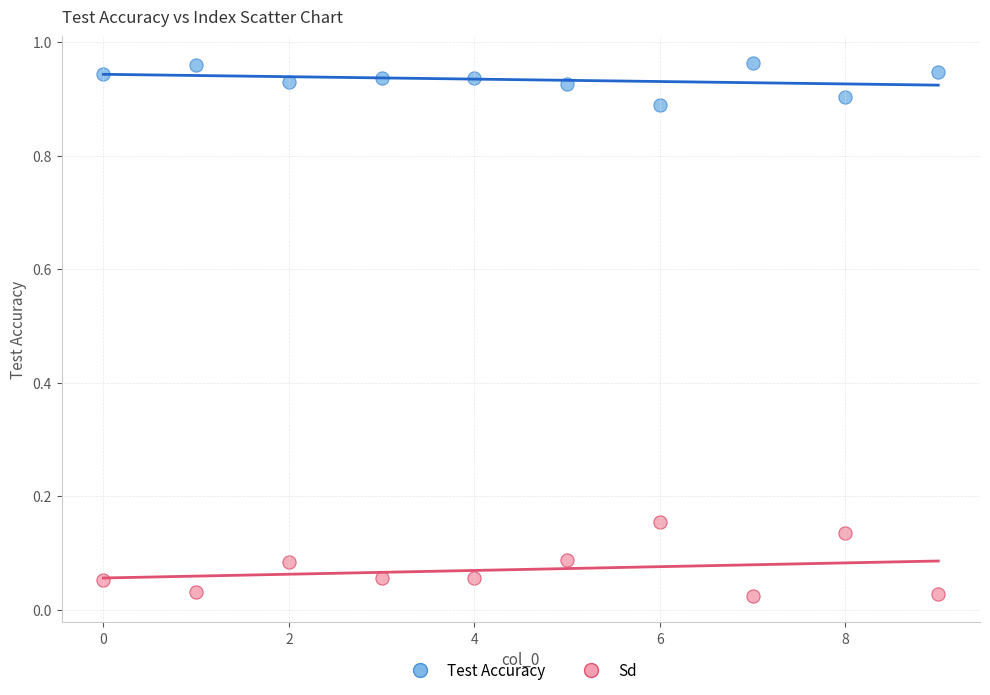

Which series contains the lowest Y value?

Sd